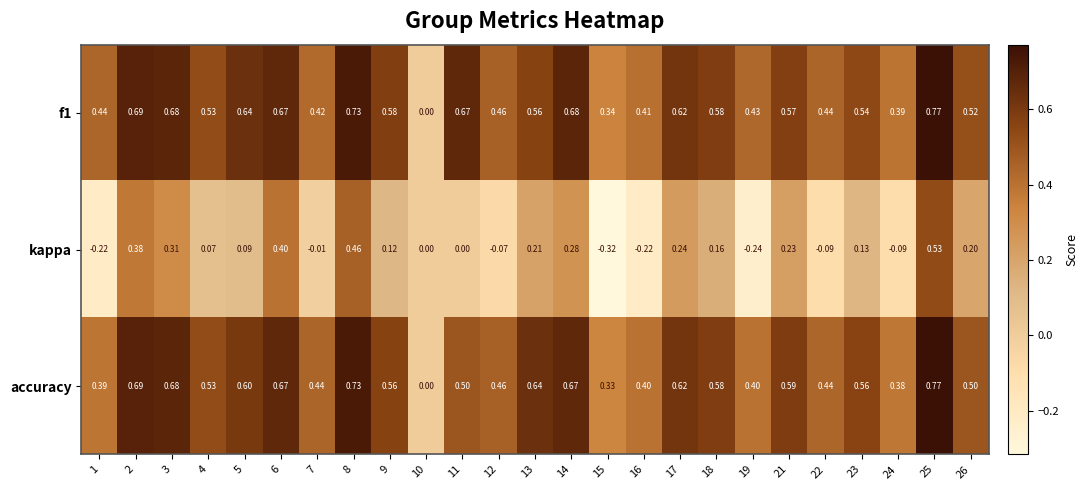

Is the value of accuracy at 18 greater than the value of f1 at 4?

Yes